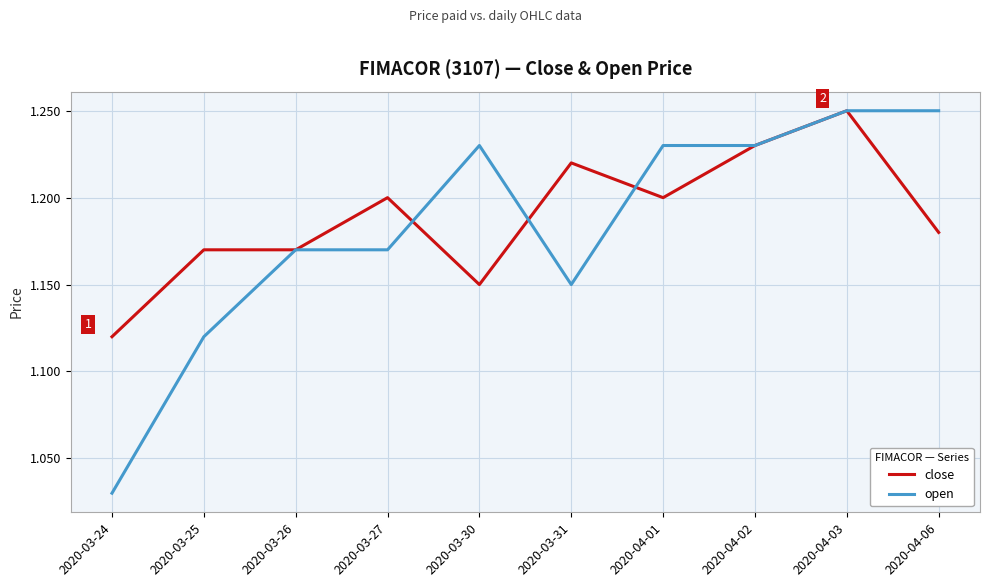

The open series shows 0.8 at 2020-04-02. True or false?

False